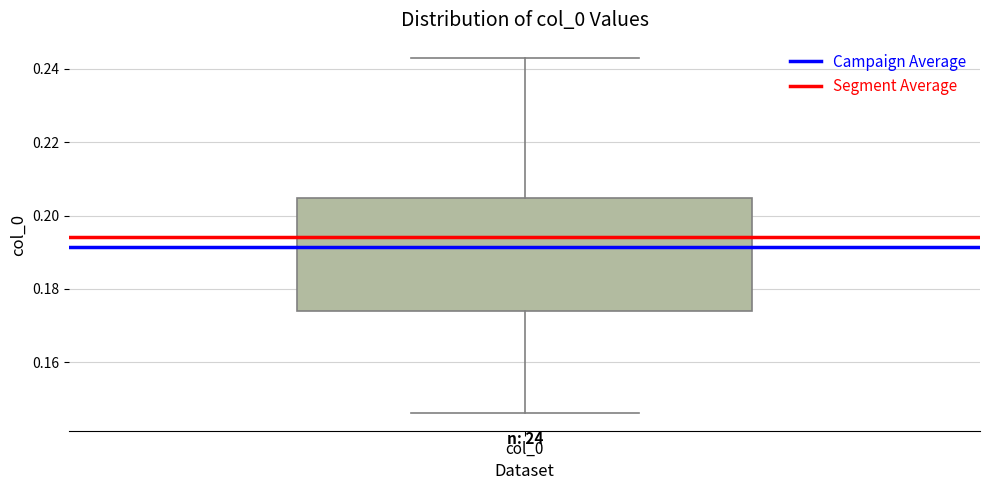

Transcribe this box plot: give where the median line is, the range the box spans, and where the two whiskers end, as read against the y-axis. The values are not printed on the chart, so give them approximately, as read against the axis.

median 0.194, box 0.174 to 0.204, whiskers 0.146 to 0.244